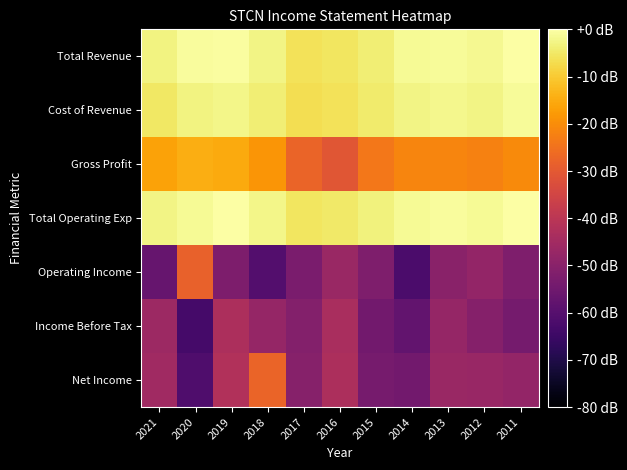

Reading left to right, extract all data points from this chart.

Total Revenue: 2021=-3.0	2020=-0.9	2019=-0.5	2018=-2.6	2017=-5.9	2016=-5.5	2015=-3.8	2014=-1.6	2013=-1.2	2012=-1.7	2011=-0.2
Cost of Revenue: 2021=-5.0	2020=-2.9	2019=-2.3	2018=-4.0	2017=-6.7	2016=-6.0	2015=-4.6	2014=-2.5	2013=-2.1	2012=-2.6	2011=-1.1
Gross Profit: 2021=-16.5	2020=-14.5	2019=-15.1	2018=-18.6	2017=-27.5	2016=-30.9	2015=-24.0	2014=-21.3	2013=-21.3	2012=-22.0	2011=-20.6
Total Operating Exp: 2021=-2.8	2020=-1.3	2019=-0.3	2018=-2.4	2017=-5.6	2016=-4.8	2015=-3.4	2014=-1.5	2013=-0.9	2012=-1.3	2011=0.0
Operating Income: 2021=-56.6	2020=-28.3	2019=-52.4	2018=-60.4	2017=-52.8	2016=-46.6	2015=-52.1	2014=-62.0	2013=-49.7	2012=-47.9	2011=-52.1
Income Before Tax: 2021=-46.1	2020=-63.2	2019=-42.9	2018=-47.8	2017=-51.0	2016=-43.7	2015=-54.5	2014=-57.5	2013=-47.7	2012=-50.9	2011=-54.0
Net Income: 2021=-45.4	2020=-61.4	2019=-42.0	2018=-27.8	2017=-50.5	2016=-43.0	2015=-53.5	2014=-54.5	2013=-46.6	2012=-47.1	2011=-48.0